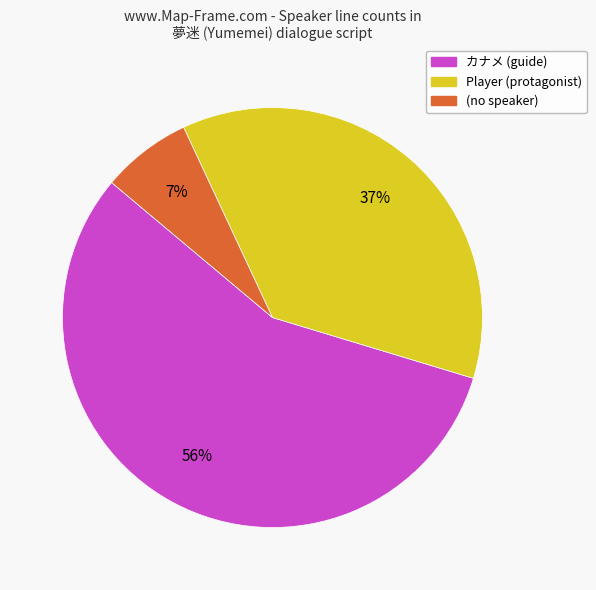

Is there a majority slice in this chart?

Yes